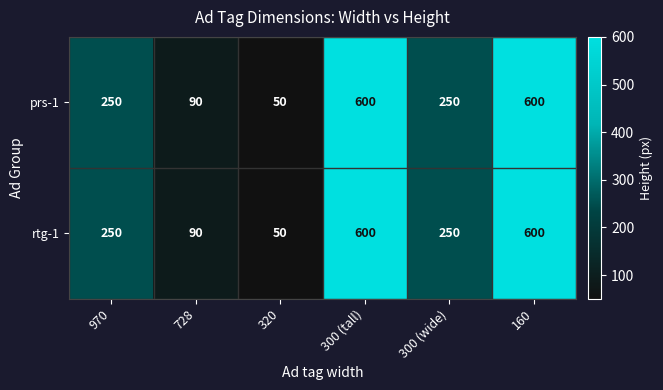

At which label does rtg-1 reach its minimum?

320